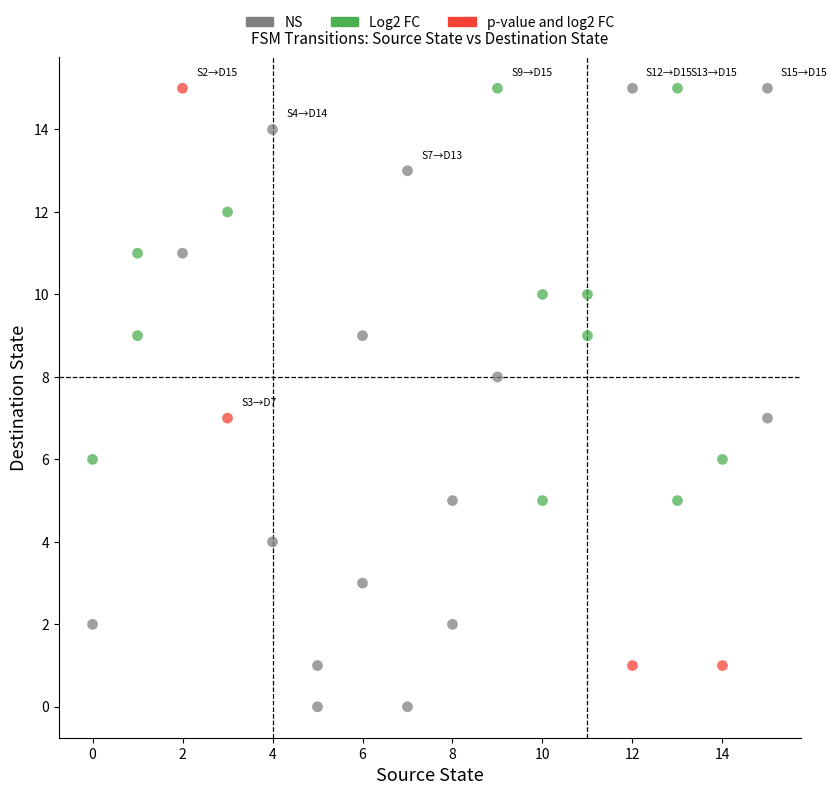

Which series has the largest Y range (max minus min)?

NS